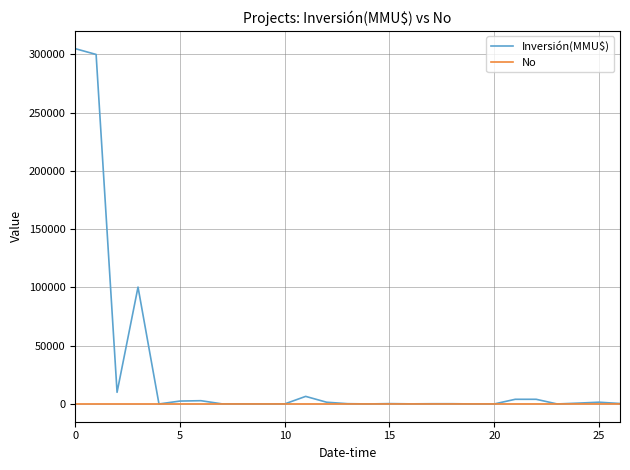

Which series has the widest spread of values?

Inversión(MMU$)